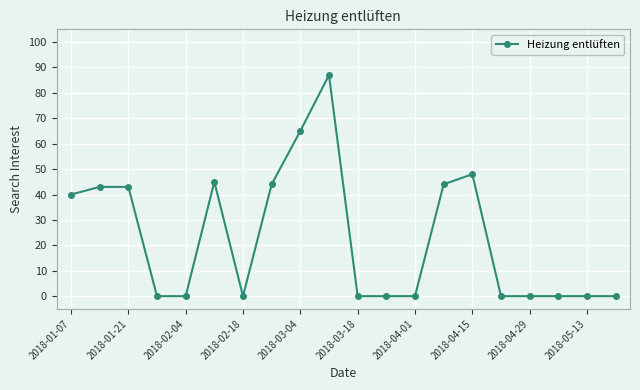

Reading right to left, list all the values displayed in this chart.

0	0	0	0	0	48	44	0	0	0	87	65	44	0	45	0	0	43	43	40